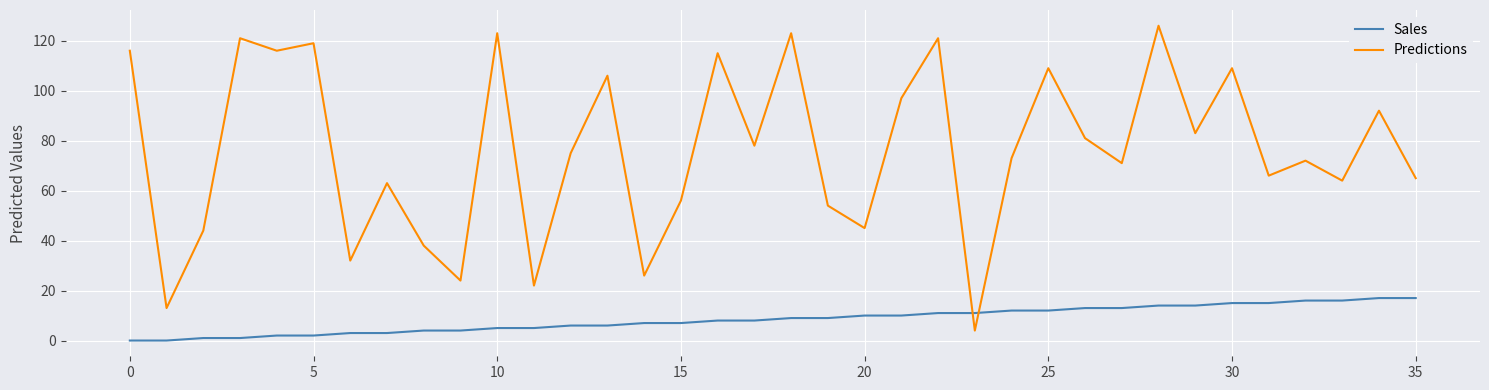

Does the chart display data point markers on the line(s)?

No